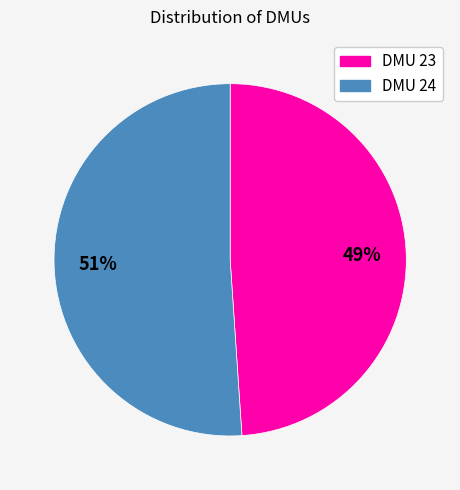

Does any single category account for the majority?

Yes